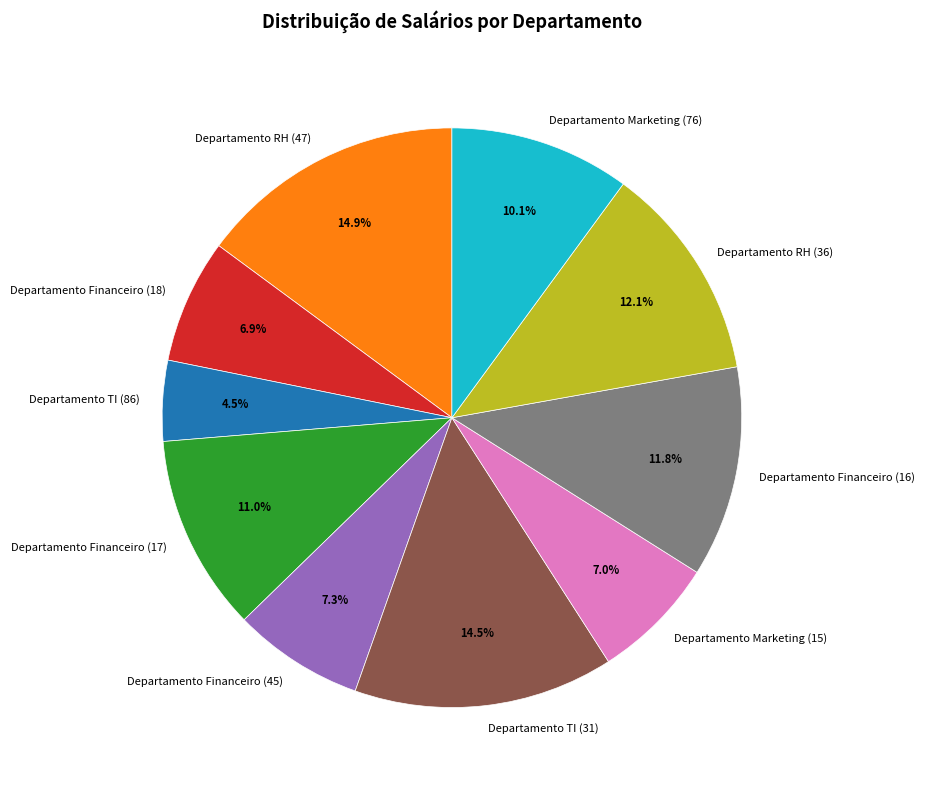

Is there any slice that represents more than half of the pie?

No